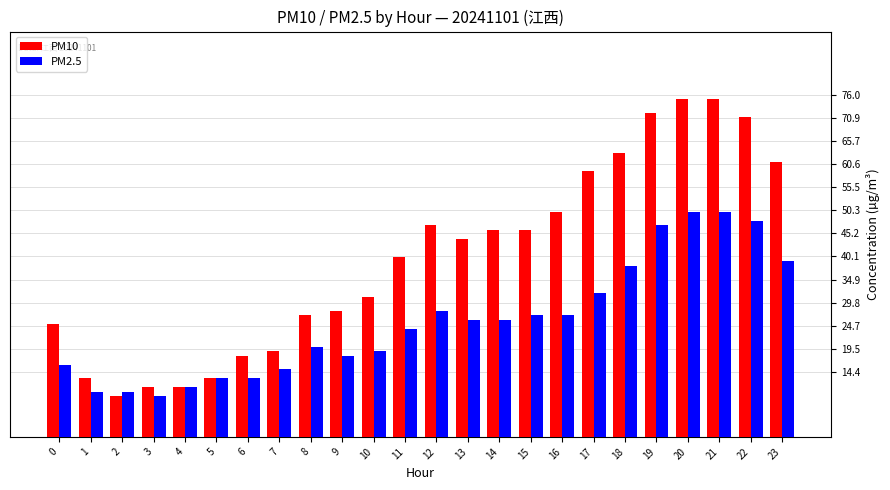

Which series has the largest total across all categories?

PM10